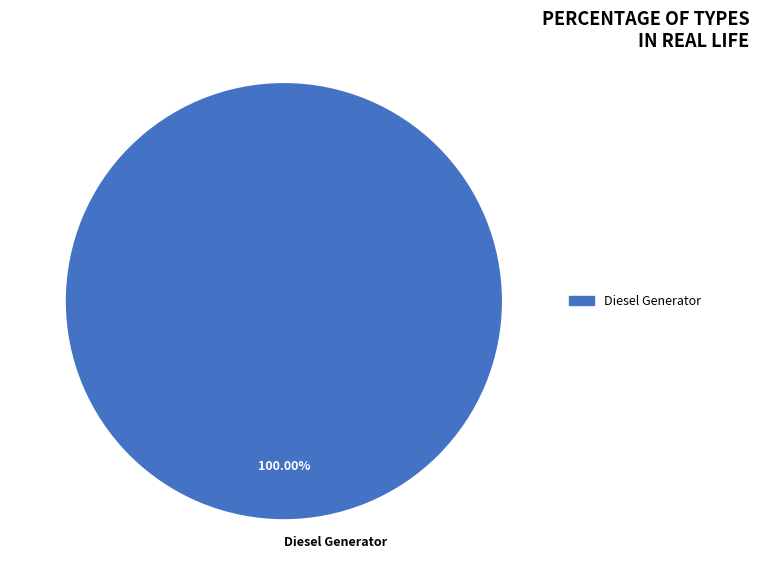

Is Diesel Generator the majority of the pie?

Yes